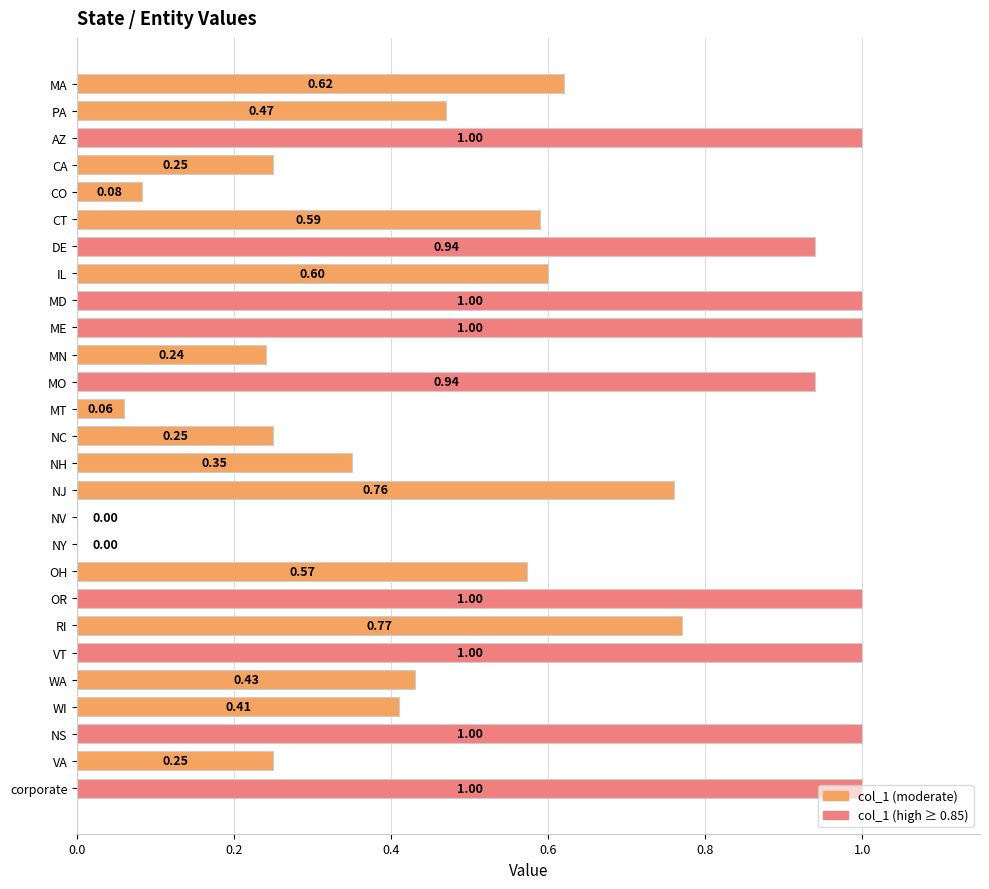

Are the bars horizontal?

Yes